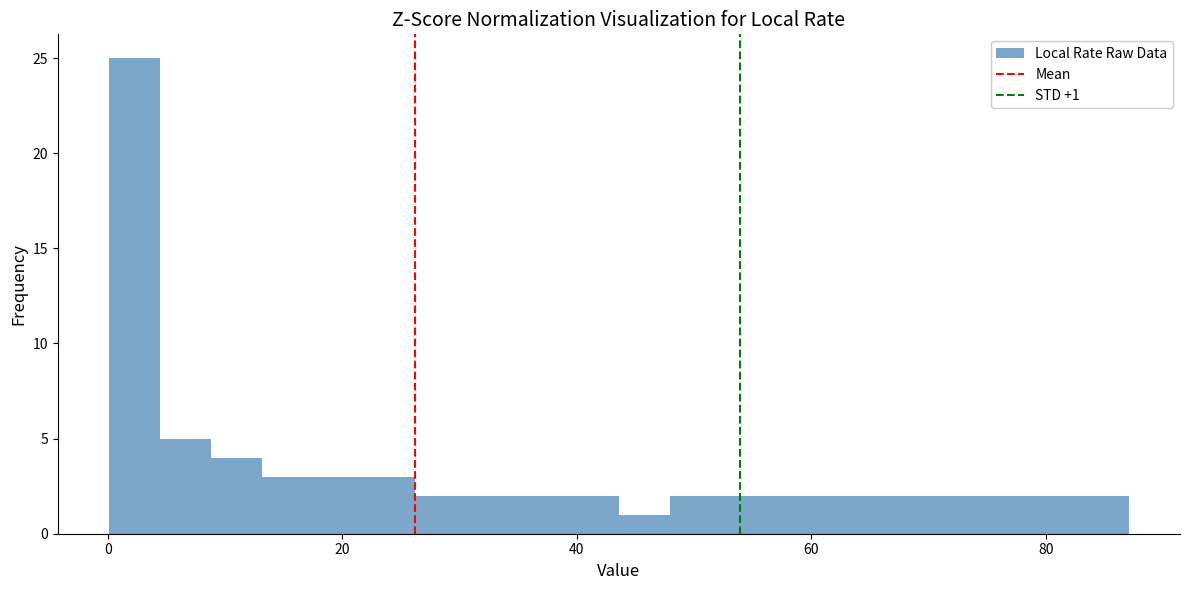

Read against the x-axis, roughly where is the centre of the tallest bar?

2